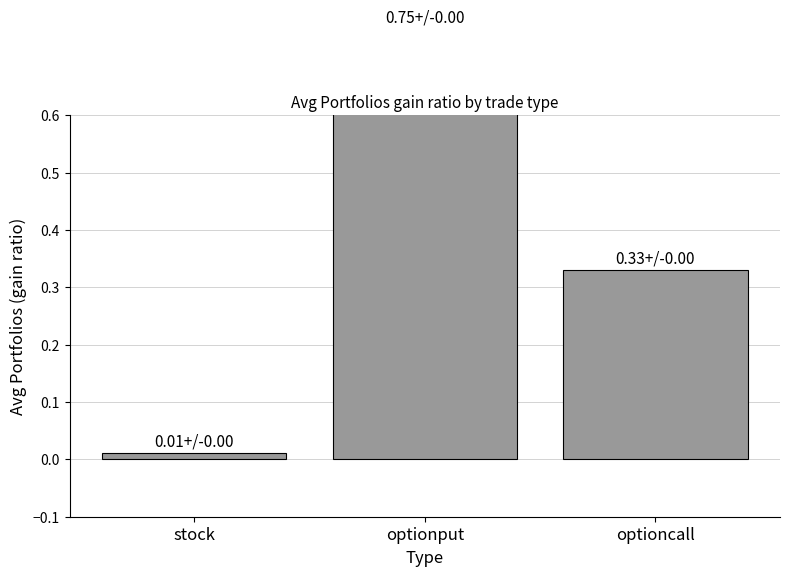

The value at stock is 0.0. True or false?

False